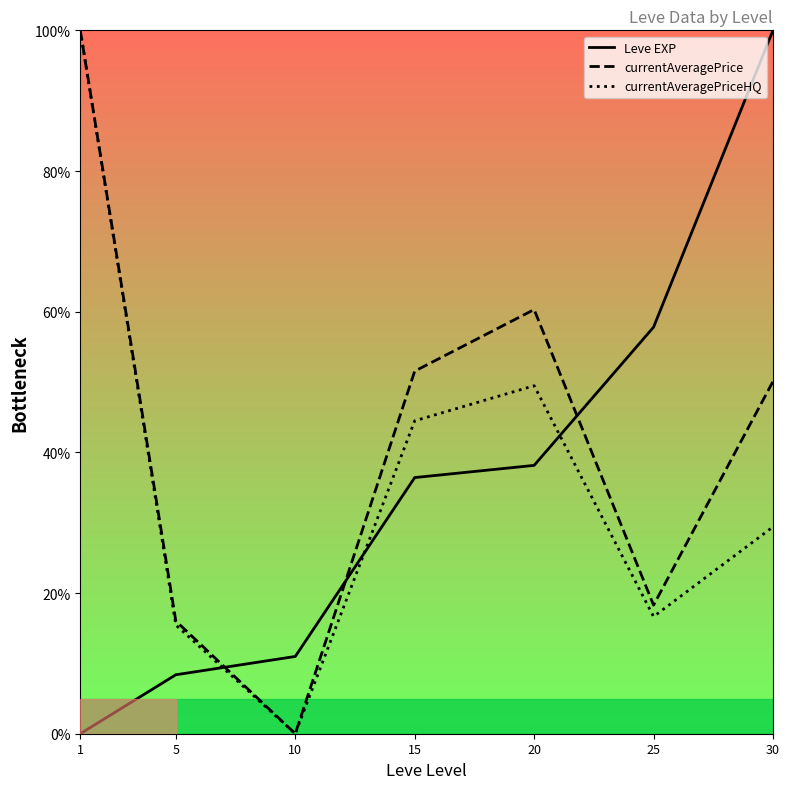

What is the average value of the currentAveragePriceHQ series?

36.5